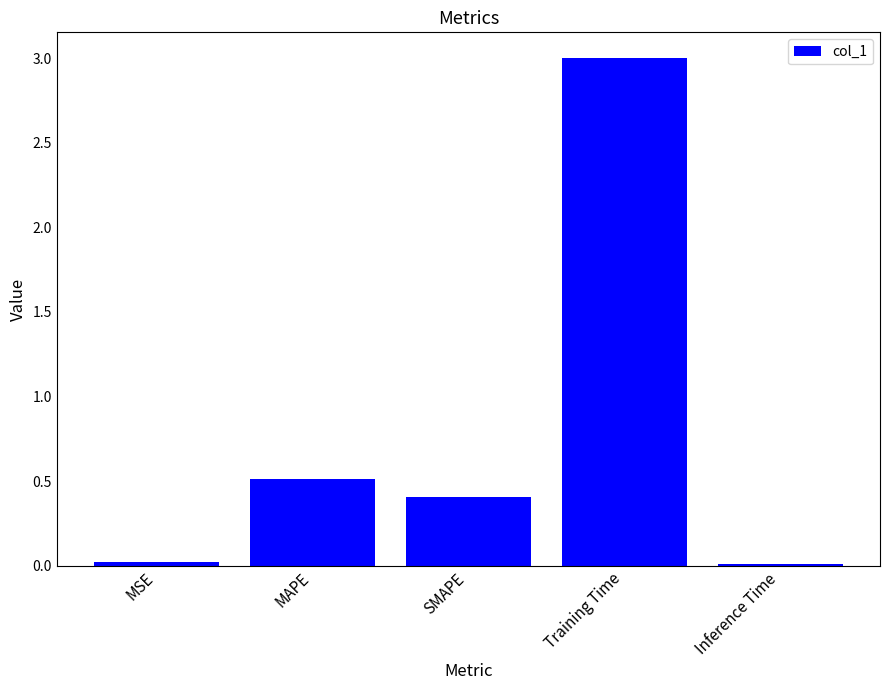

What is the difference between the maximum and minimum values?

3.0